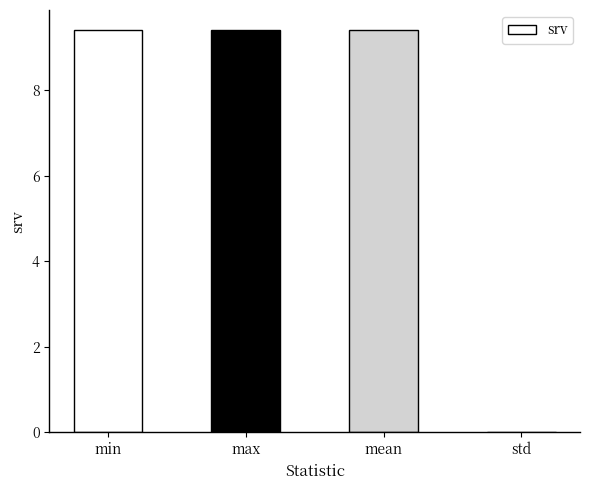

What is the approximate value at min?

9.4